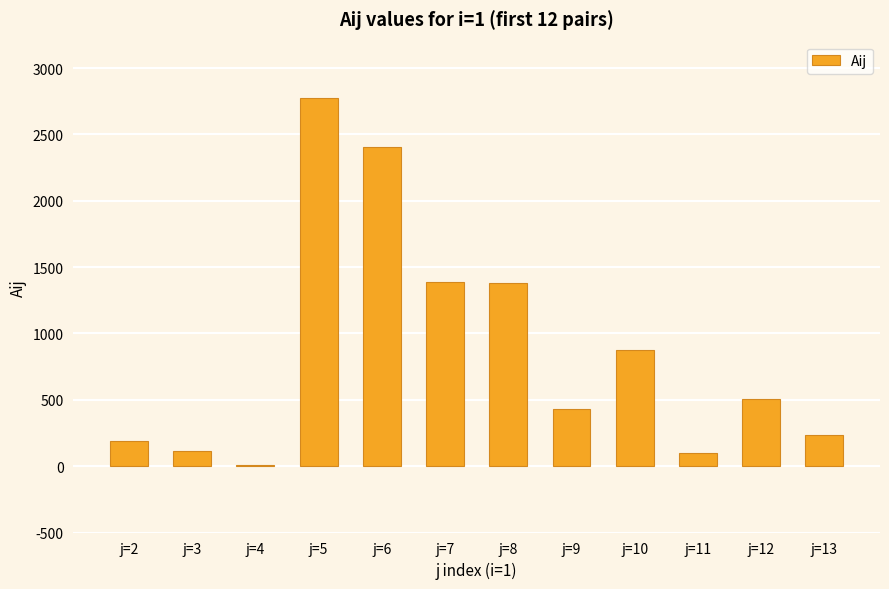

What is the change in value from j=2 to j=12?

+318.7